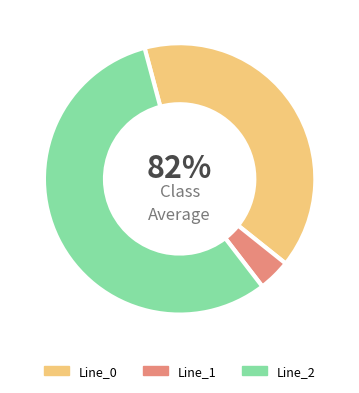

What percentage is the Line_2 slice, to the nearest percent?

59%